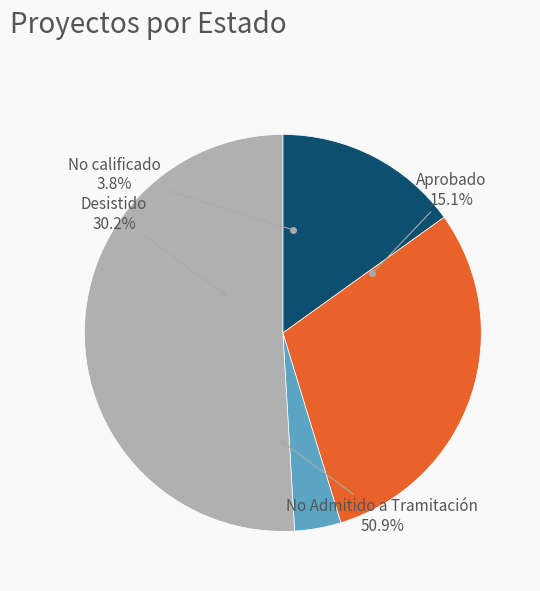

Which category has the biggest portion of the pie?

No Admitido a Tramitación